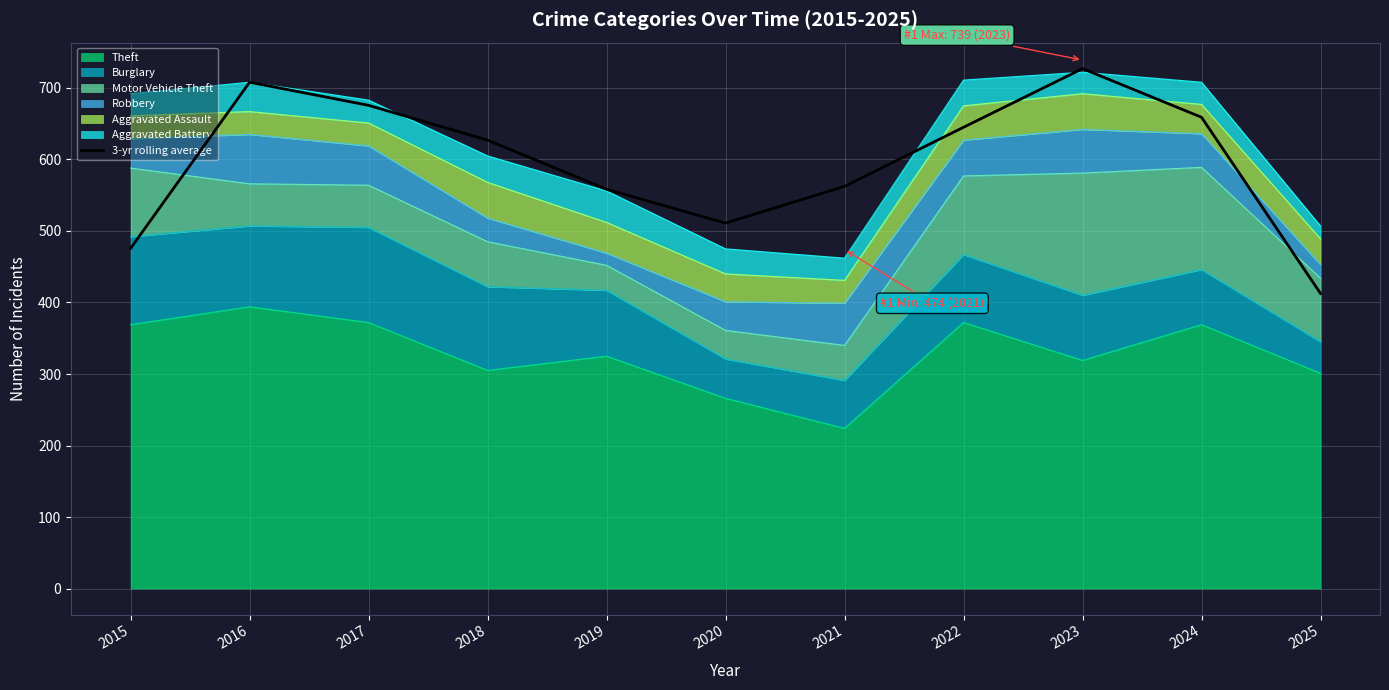

What is the sum of all values?

6561.7